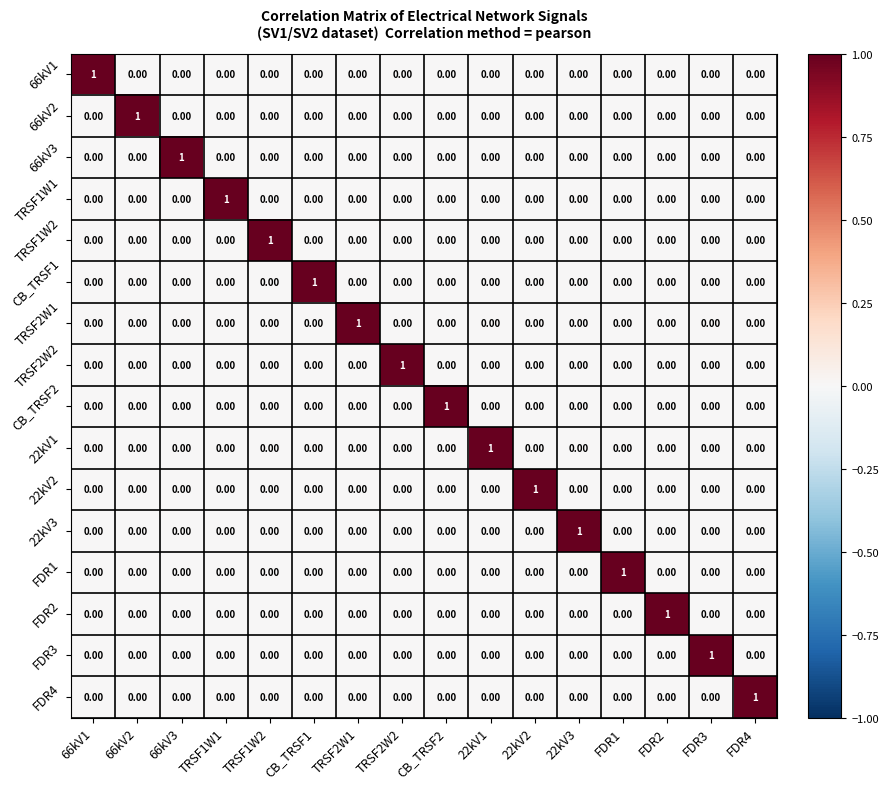

At how many categories does at least one series exceed 0?

16